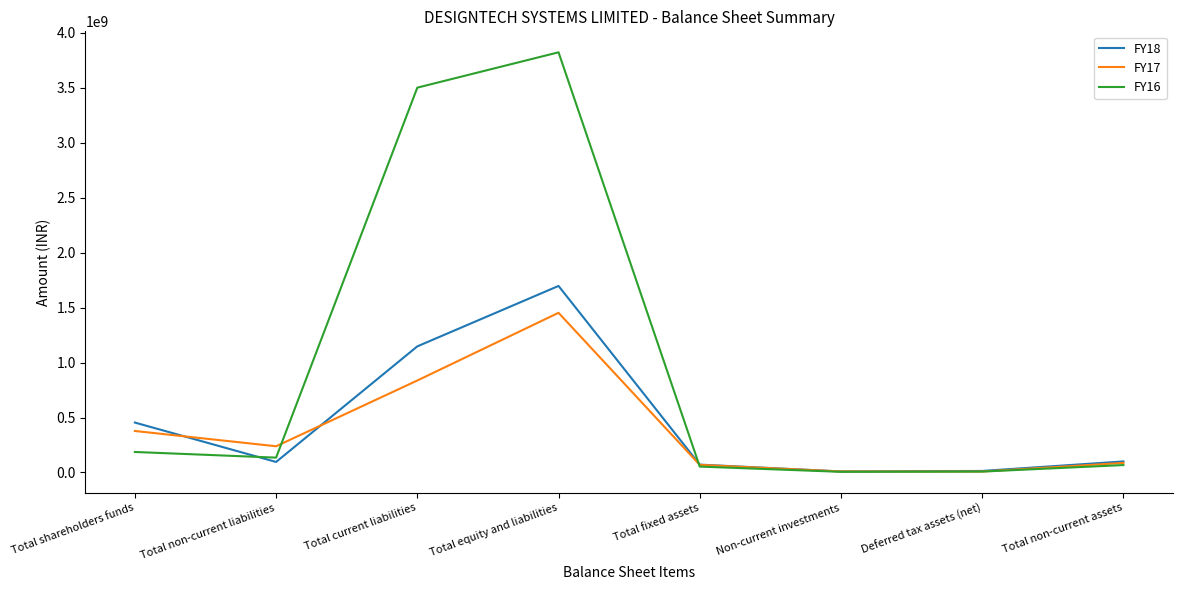

Rank the series at Total current liabilities from lowest to highest value.

FY17, FY18, FY16